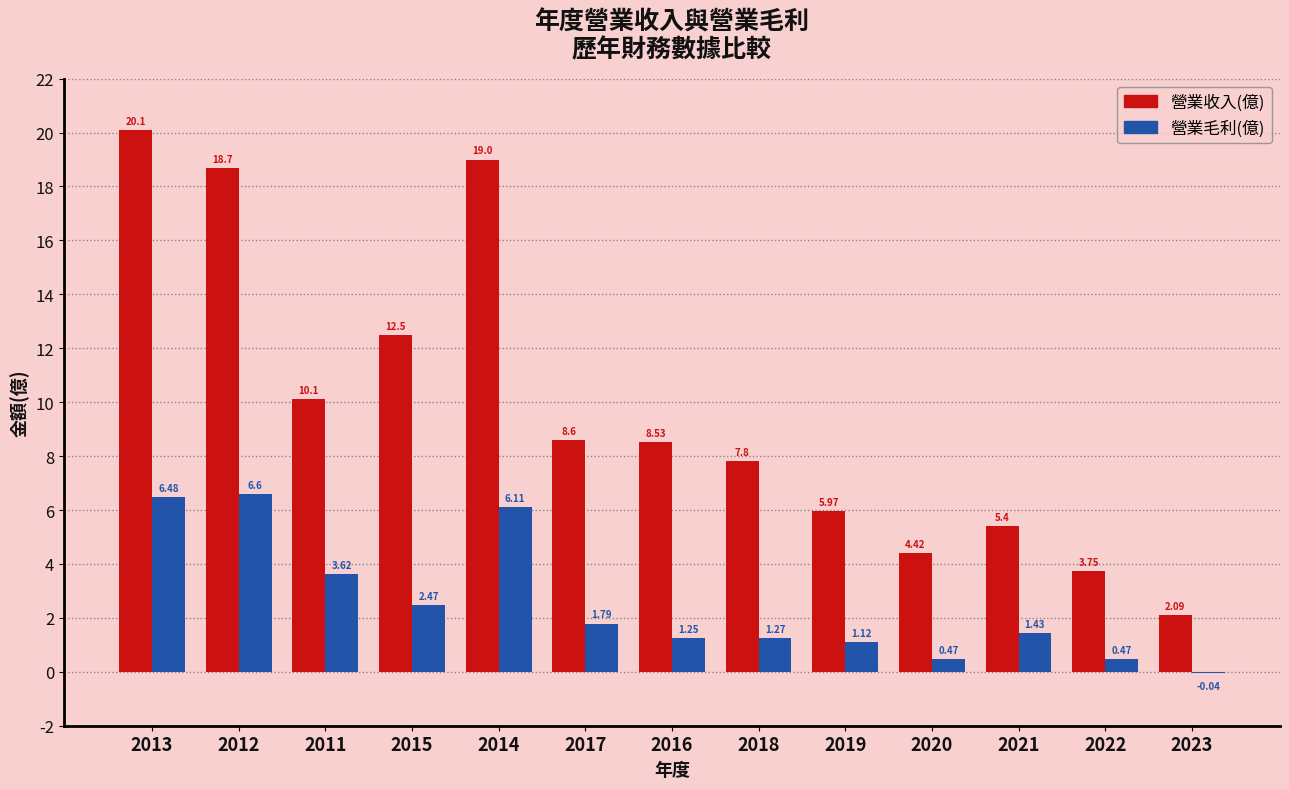

What is the sum of the 營業毛利(億) values at 2014 and 2020?

6.6